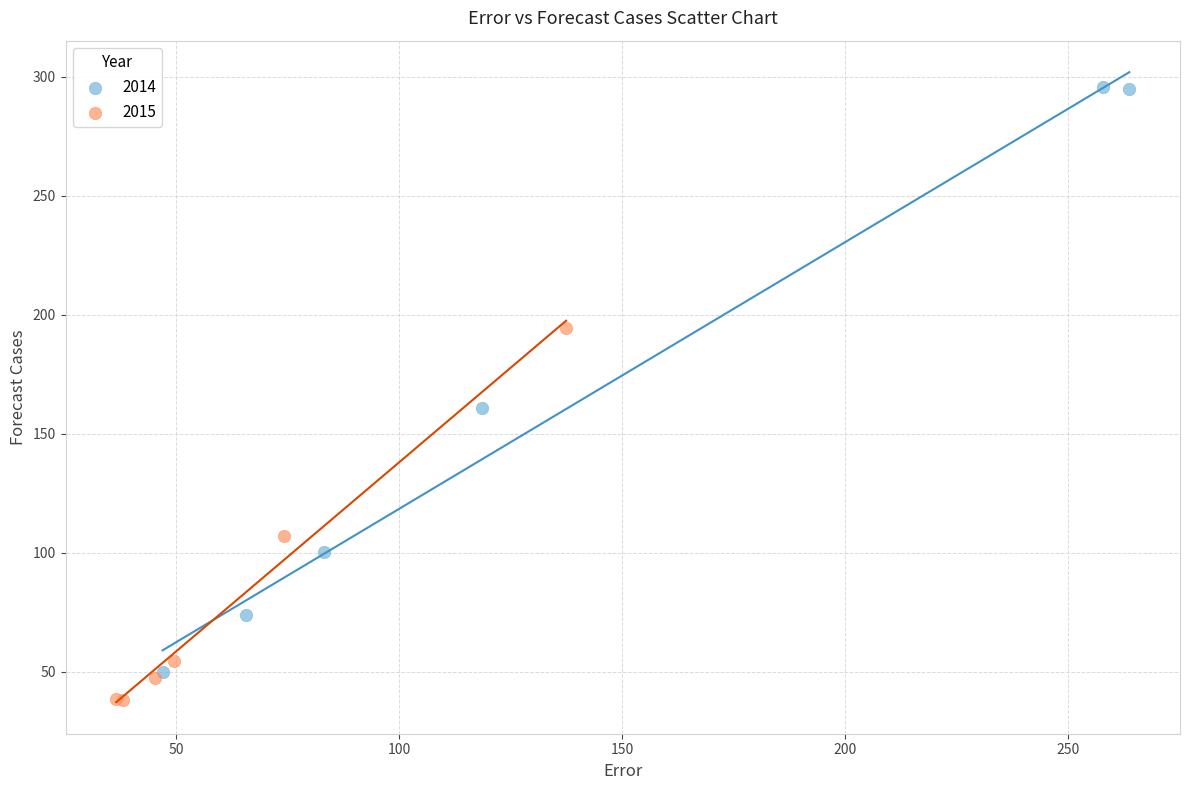

Which series contains the highest Y value?

2014